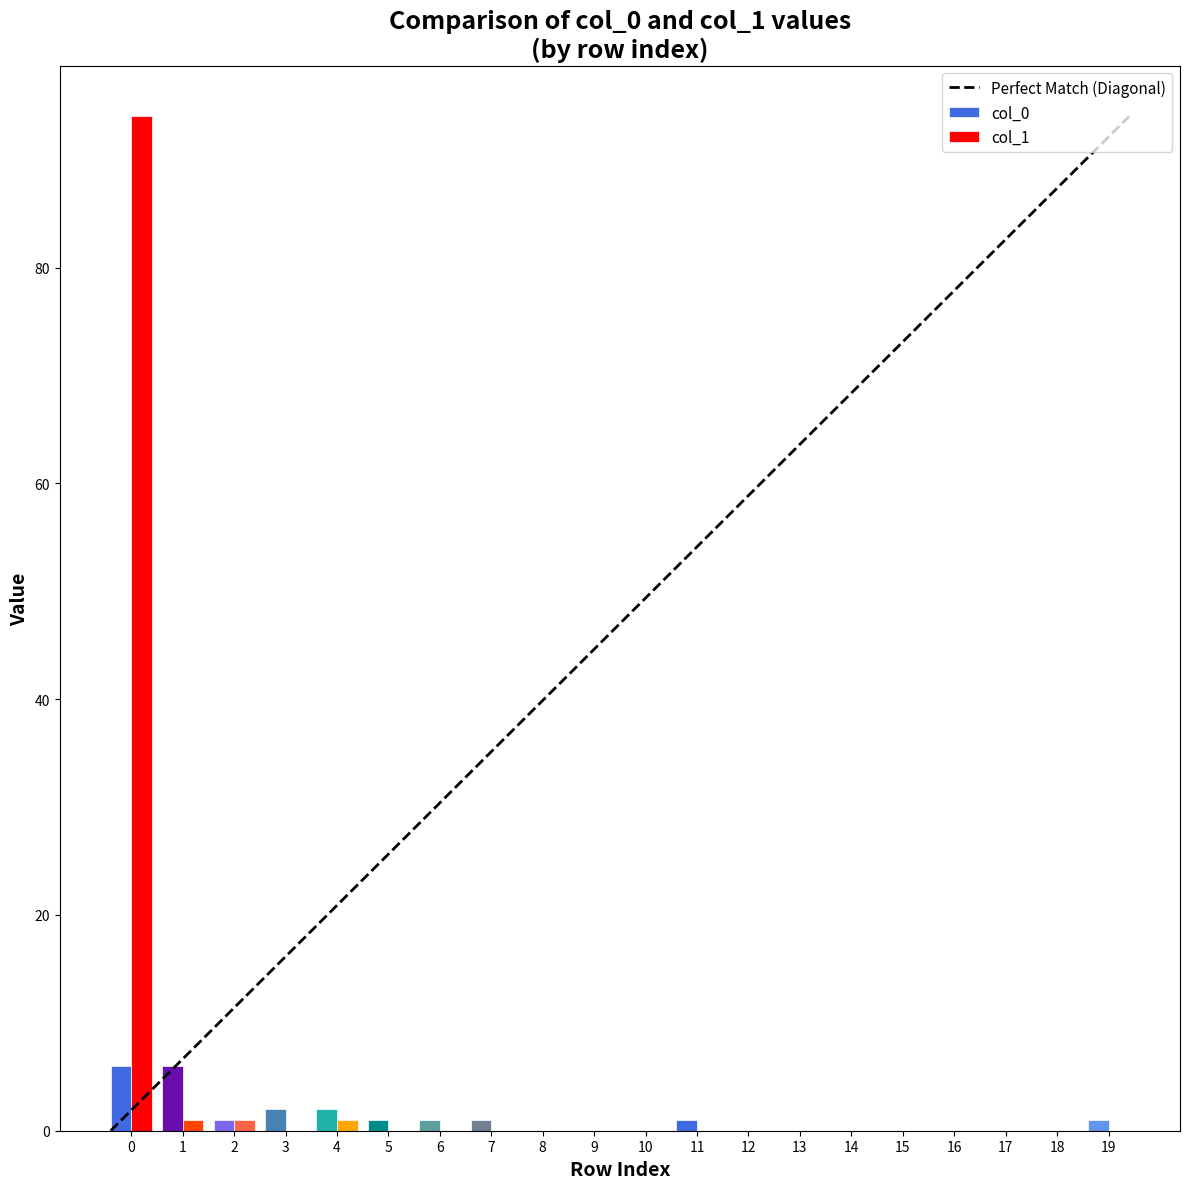

Are the bars grouped side by side (vs. stacked)?

Yes